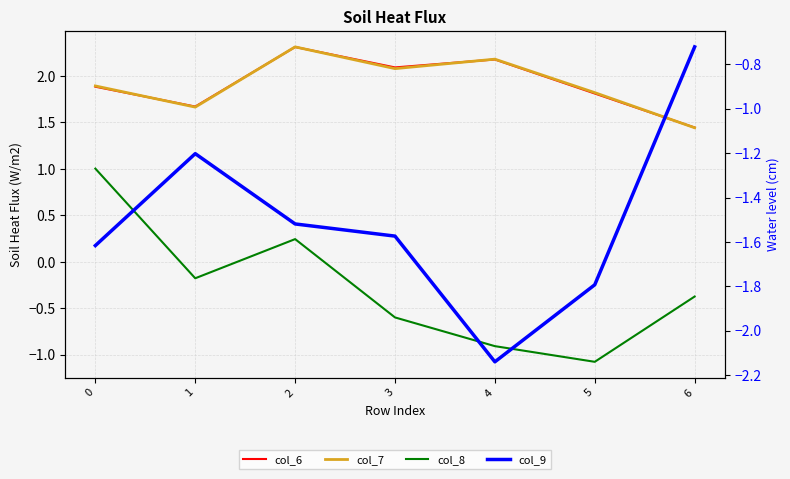

True or false: col_7 and col_9 intersect in this chart.

False